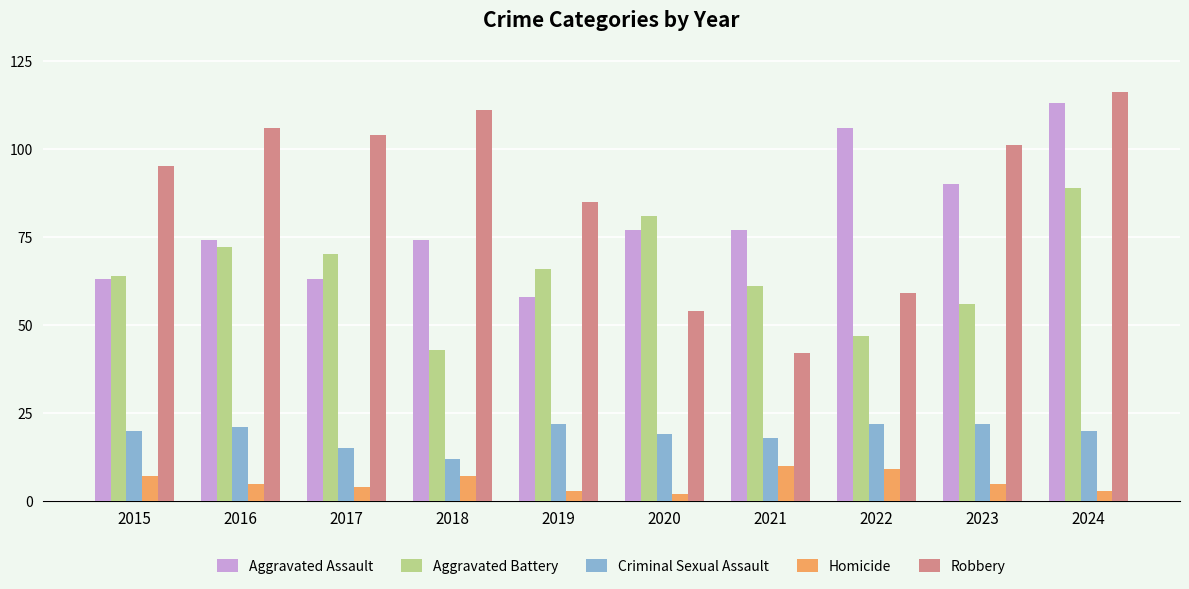

Where does the Aggravated Battery series first go above 66?

2016